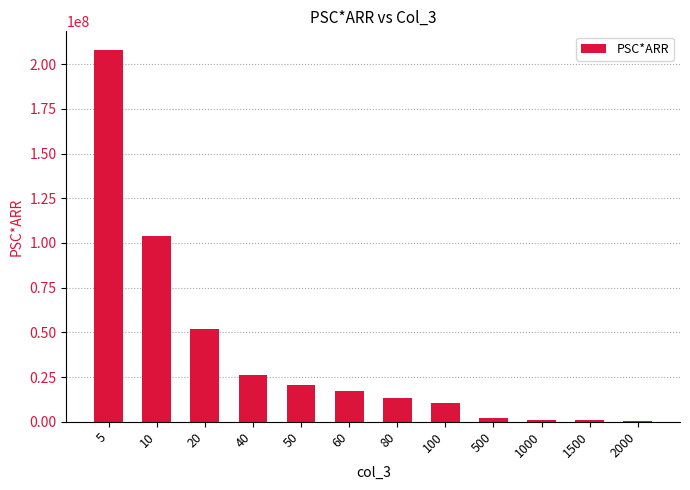

What is the sum of all values?

455866666